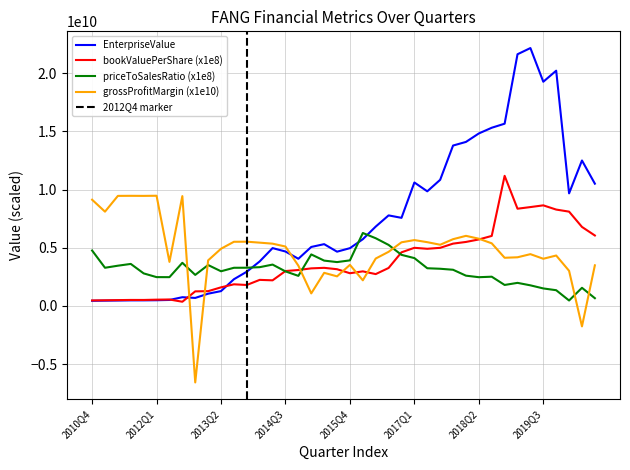

What is the total value across all series at 2016Q3?

20929246180.0